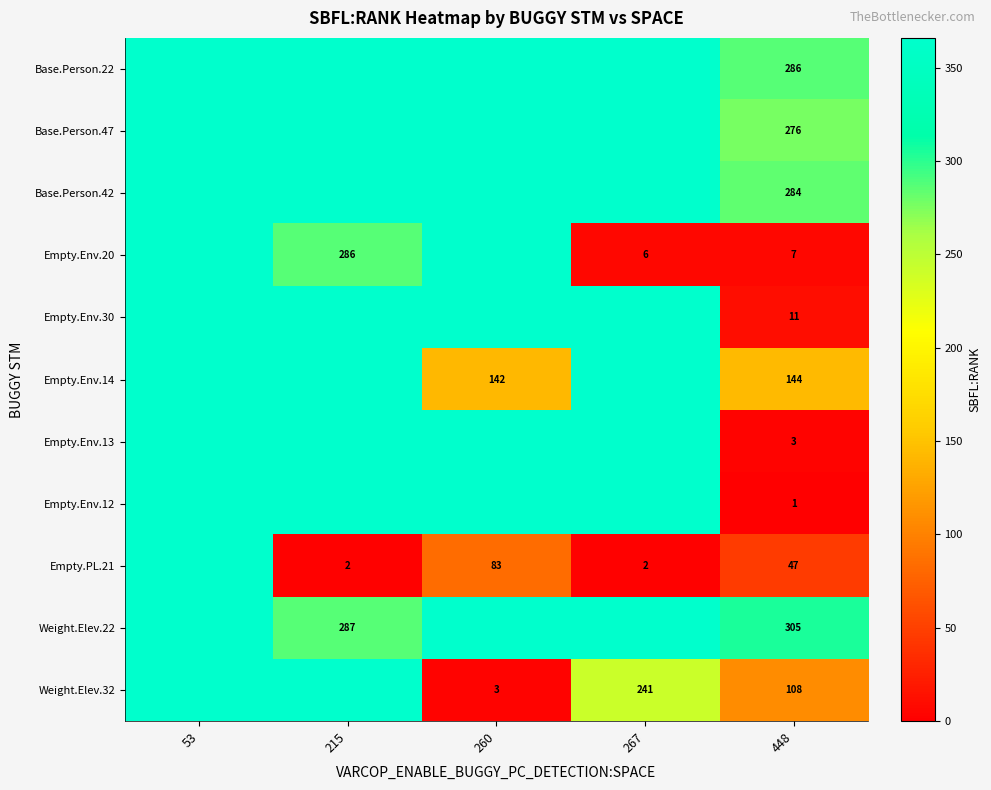

Is the value of Empty.Env.12 at 448 greater than the value of Empty.Env.14 at 448?

No